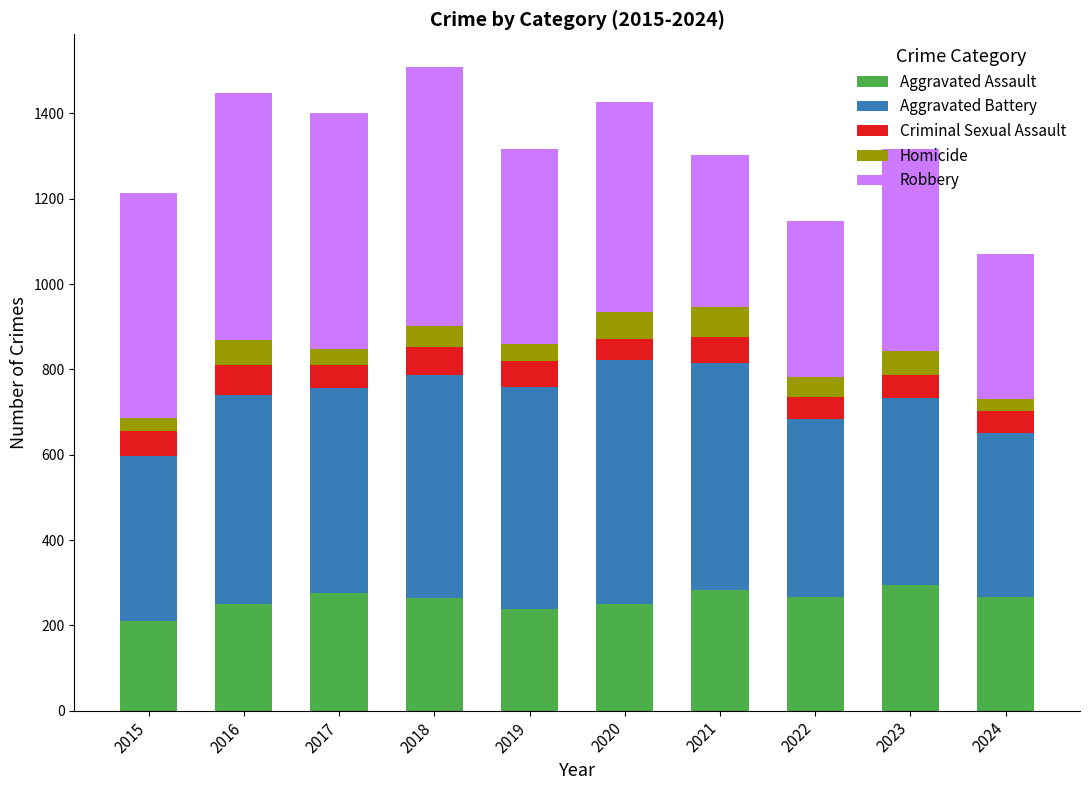

What is the total value across all series at 2015?

1214